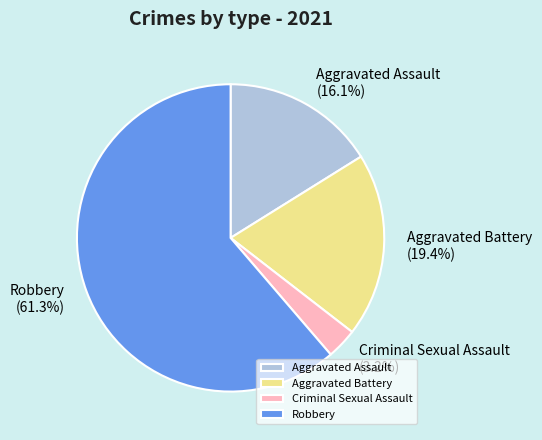

How many slices are in this pie chart?

4